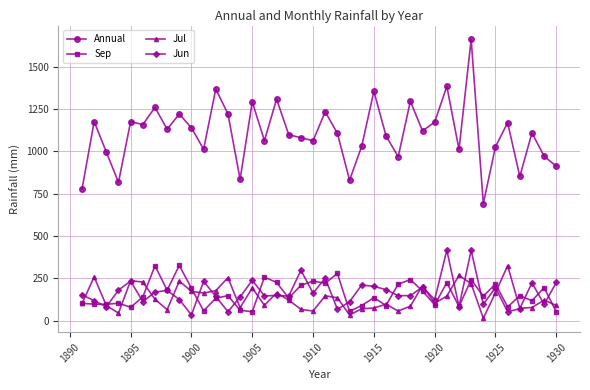

How many data points in Jun are less than 149?

20